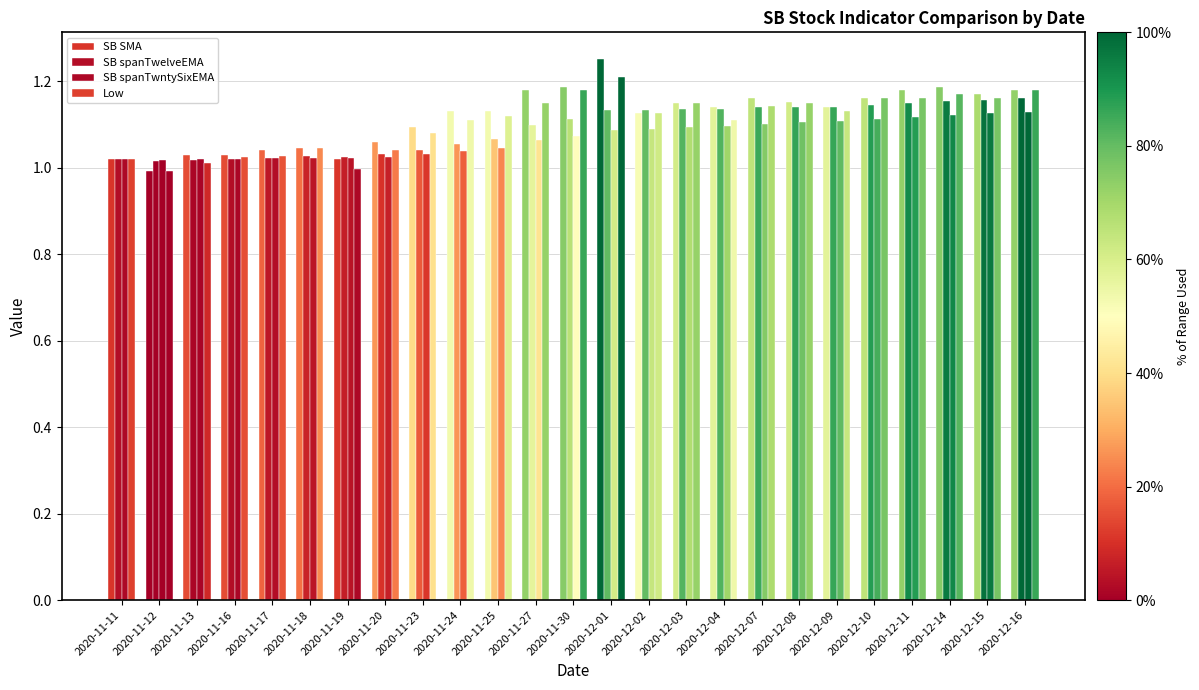

How many bars are there in total?

100